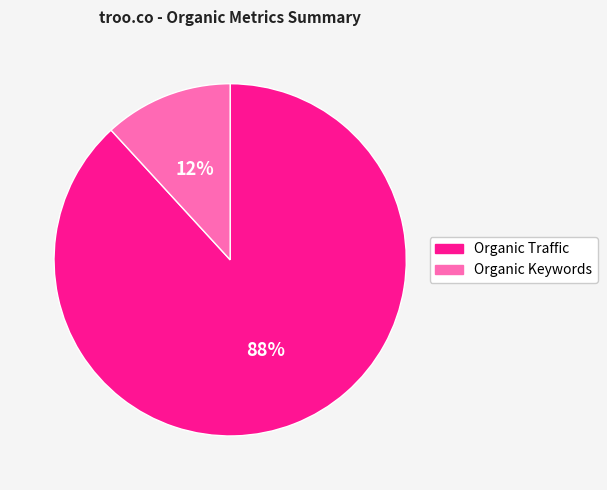

Do Organic Traffic and Organic Keywords together represent more than half of the pie?

Yes